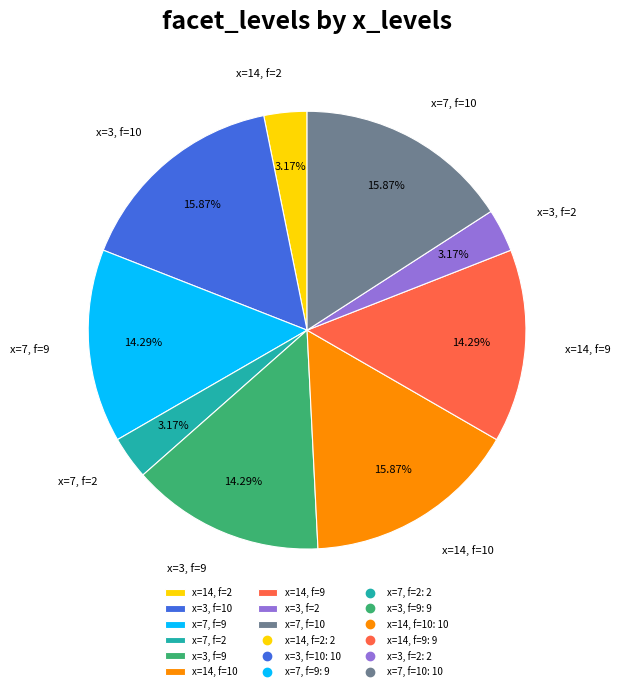

Do x=7, f=9 and x=3, f=2 together represent more than half of the pie?

No